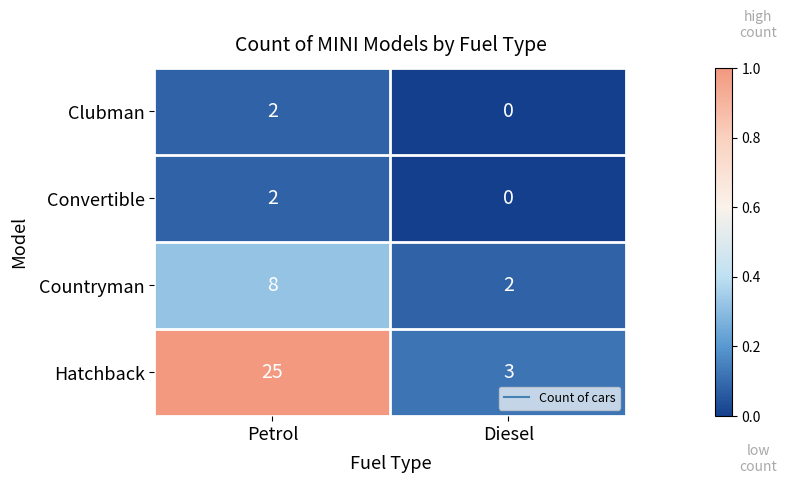

Reading left to right, list all the values displayed in this chart.

Clubman: Petrol=2	Diesel=0
Convertible: Petrol=2	Diesel=0
Countryman: Petrol=8	Diesel=2
Hatchback: Petrol=25	Diesel=3